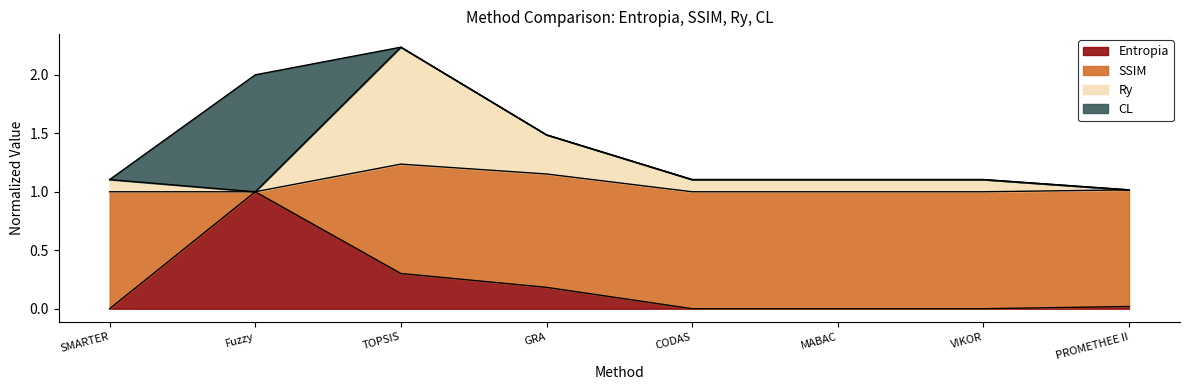

What is the difference between the second highest and minimum values in the Entropia series?

0.3